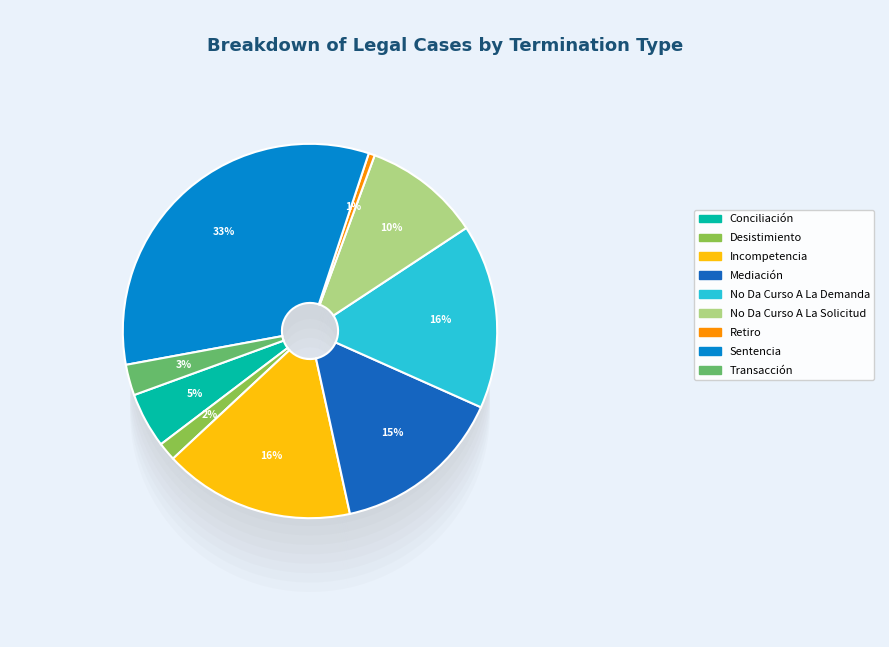

To the nearest percent, what percentage of the pie is Mediación?

15%